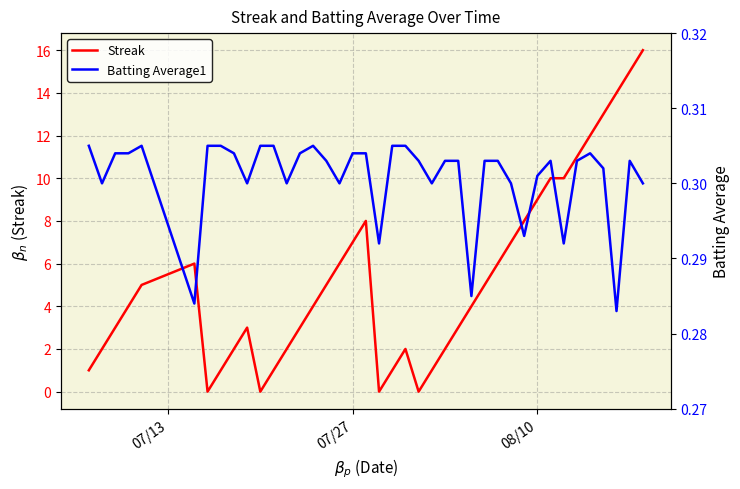

The value of Streak at 38 is 26.0. True or false?

False